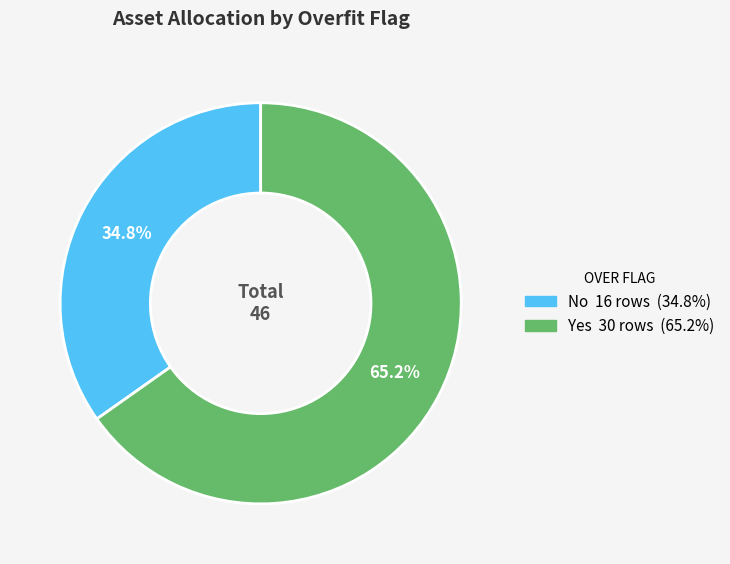

Does Yes represent more than half of the total?

Yes